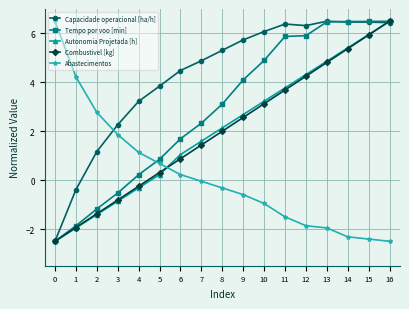

True or false: Autonomia Projetada [h] and Abastecimentos intersect in this chart.

True